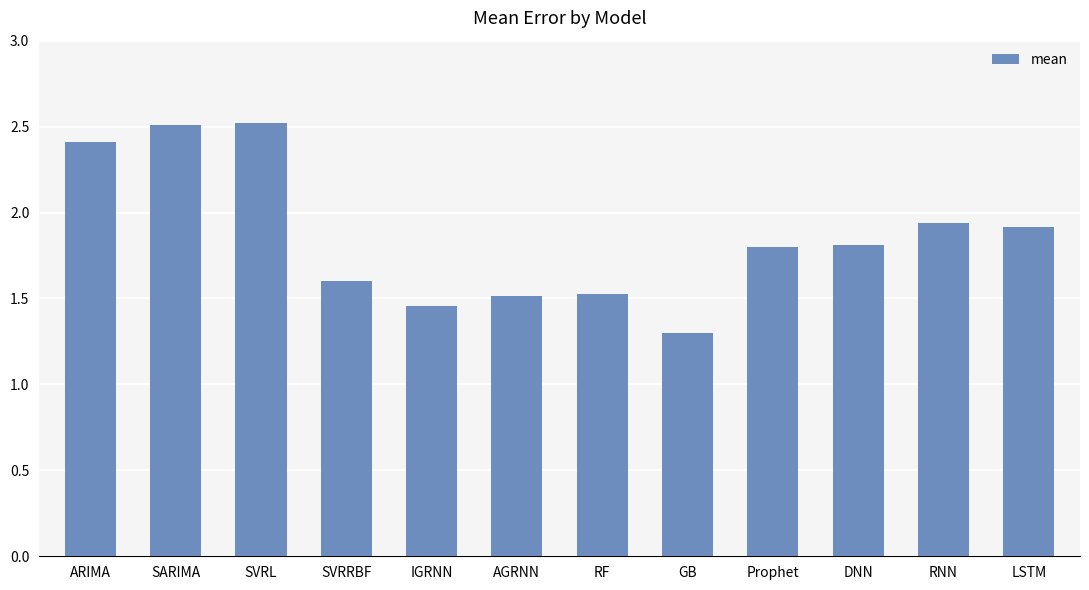

What is the sum of the values at GB and SARIMA?

3.8